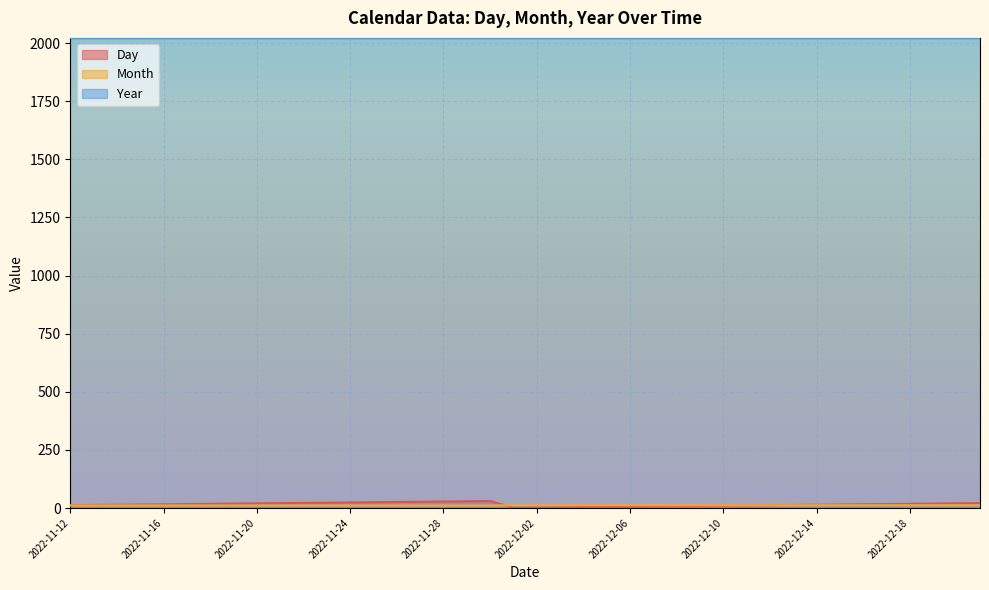

What is the difference between the Month values at 2022-11-19 and 2022-12-05?

1